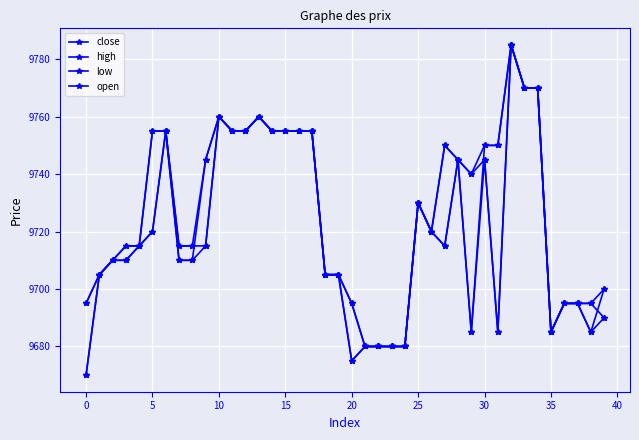

At which label is high closest to 9732?

25